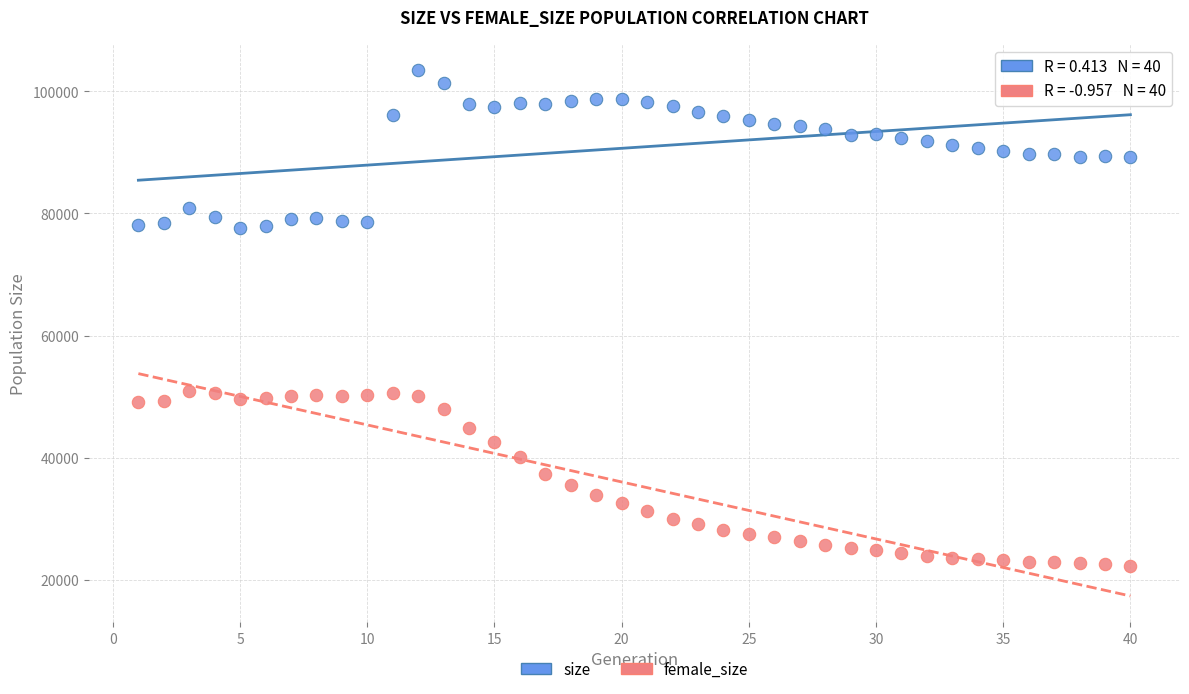

Which series has the largest Y range (max minus min)?

female_size